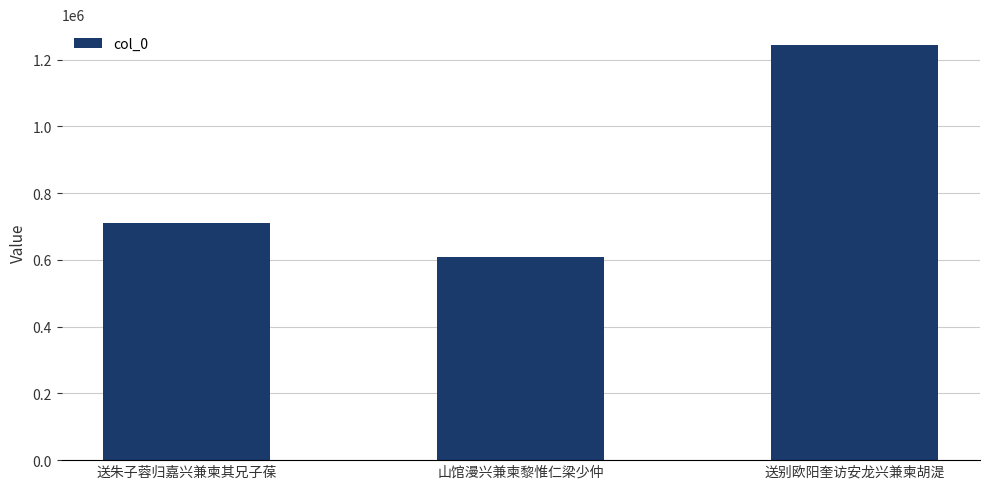

What is the value of the 1st bar from the left?

711992